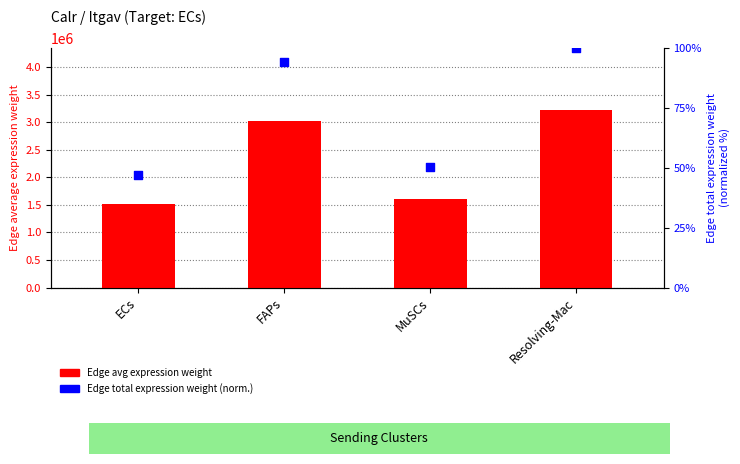

Which series contains the lowest Y value?

Edge total expression weight (normalized)